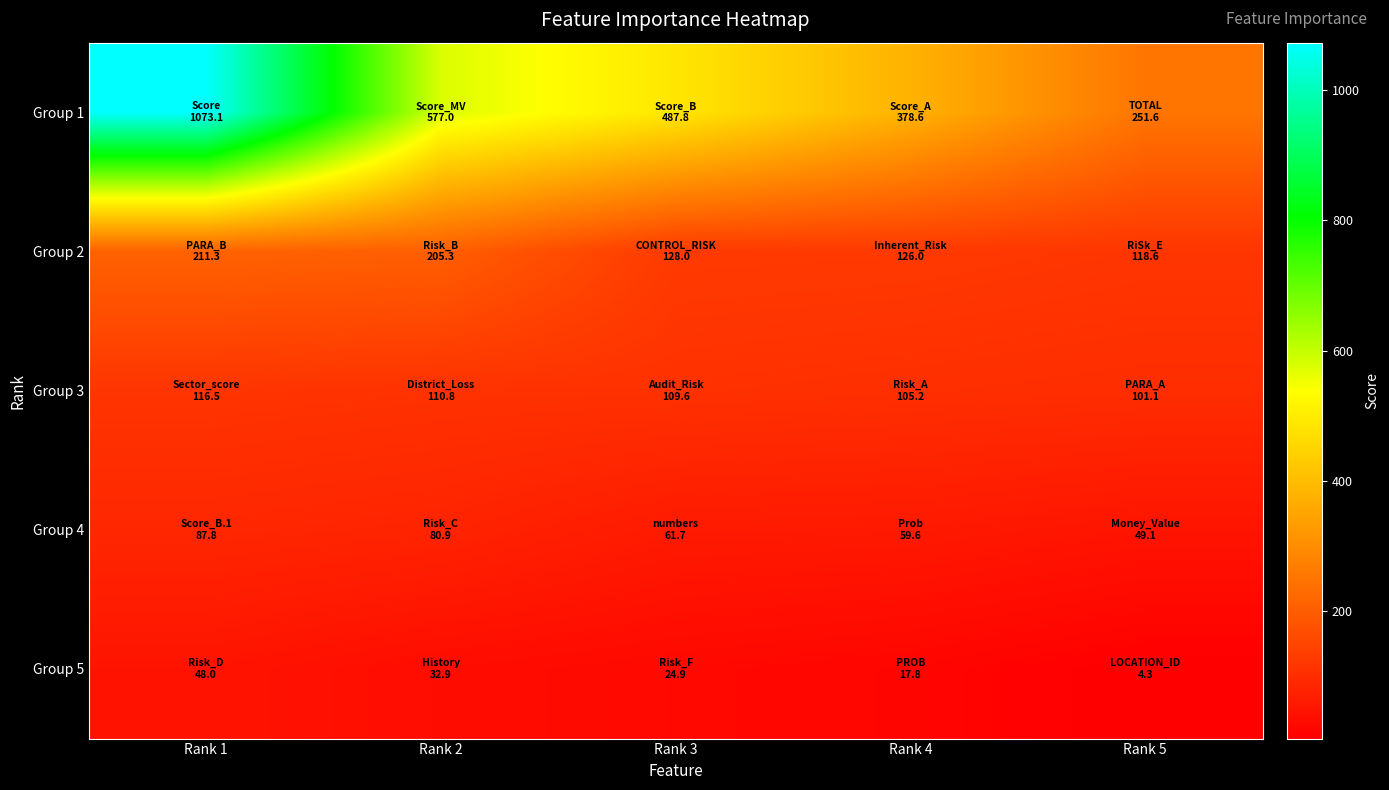

Reading left to right, list all the values displayed in this chart.

Group 1: Rank 1=1073.1	Rank 2=577.0	Rank 3=487.8	Rank 4=378.6	Rank 5=251.6
Group 2: Rank 1=211.3	Rank 2=205.3	Rank 3=128.0	Rank 4=126.0	Rank 5=118.6
Group 3: Rank 1=116.5	Rank 2=110.8	Rank 3=109.6	Rank 4=105.2	Rank 5=101.1
Group 4: Rank 1=87.8	Rank 2=80.9	Rank 3=61.7	Rank 4=59.6	Rank 5=49.1
Group 5: Rank 1=48.0	Rank 2=32.9	Rank 3=24.9	Rank 4=17.8	Rank 5=4.3